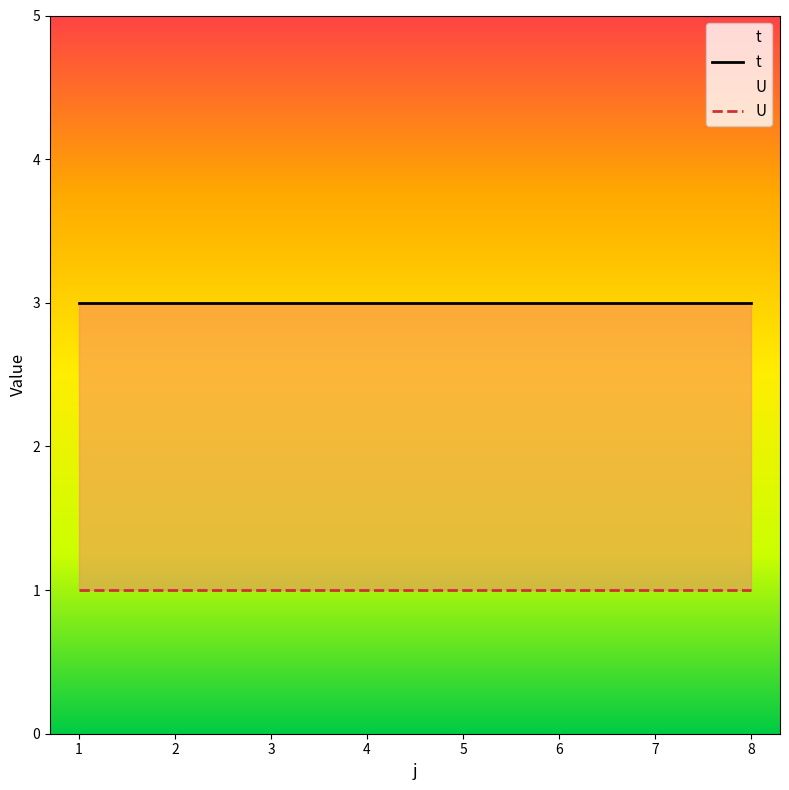

What is the minimum value for t?

3